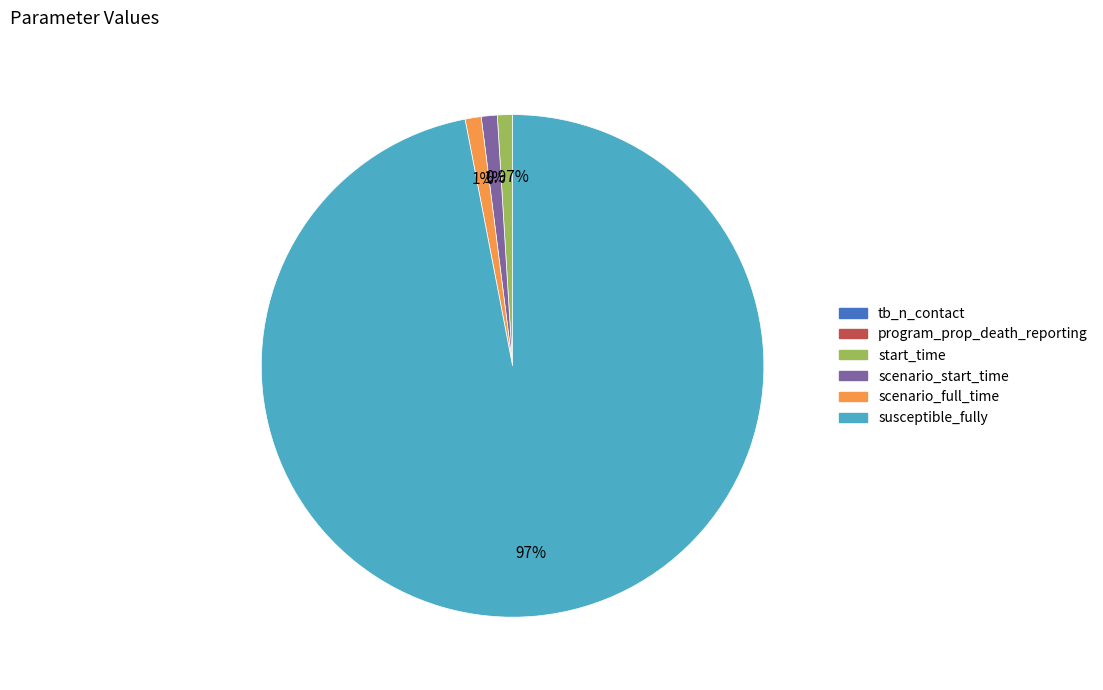

Combined, do susceptible_fully and start_time account for over 50%?

Yes